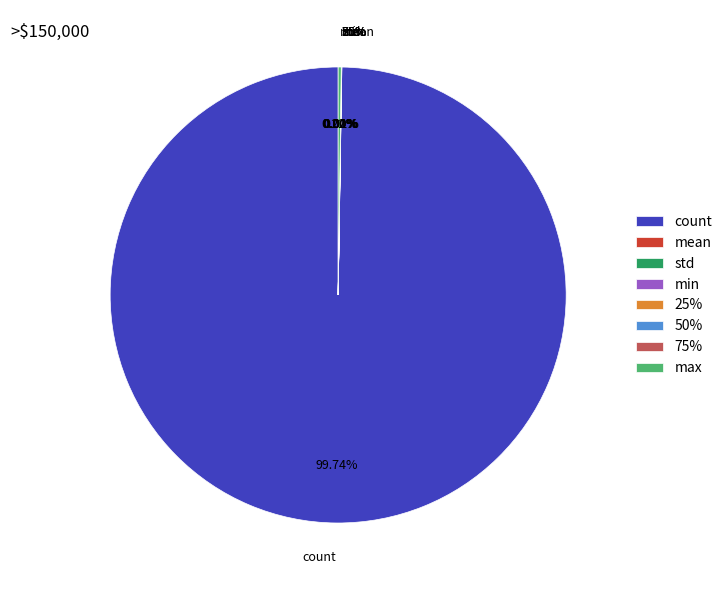

Is it true that 25% is 0% of the pie?

True